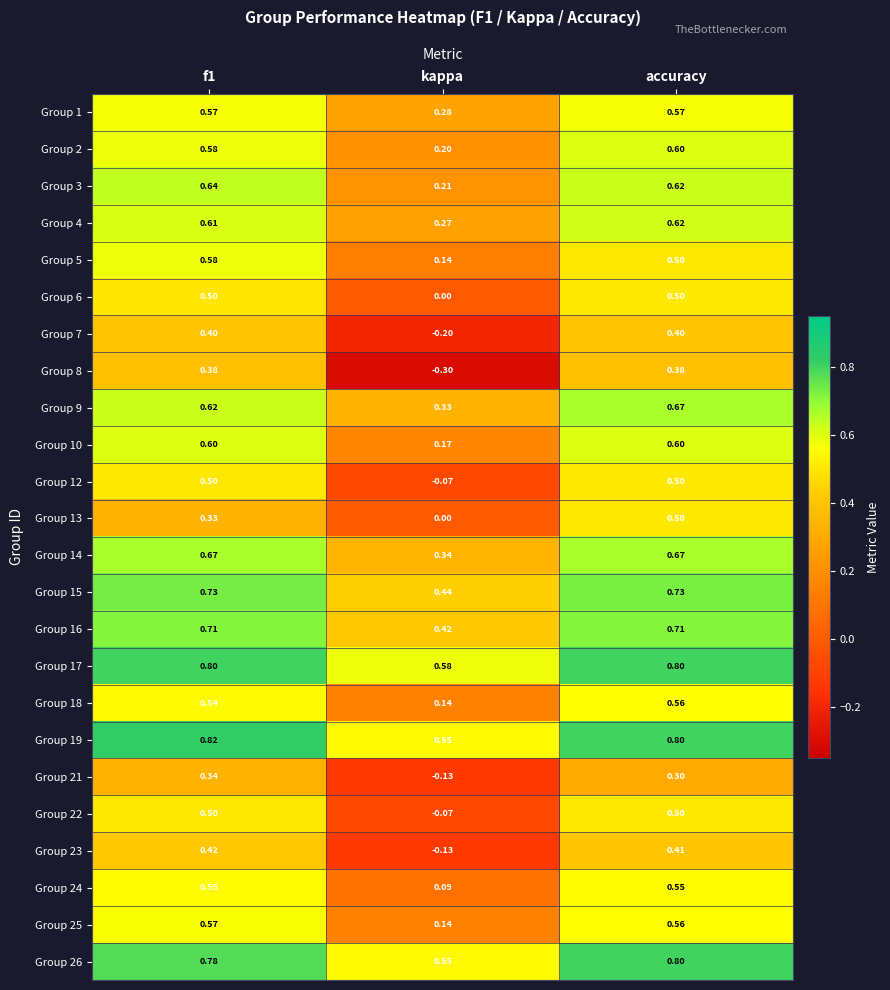

At which label is Group 17 closest to 0?

kappa